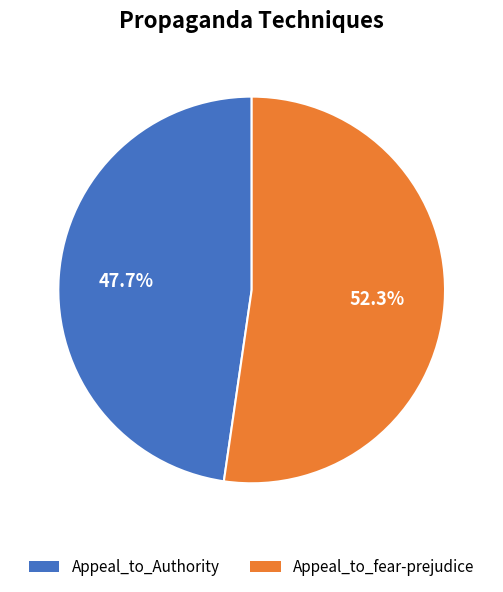

What percentage is NOT represented by Appeal_to_Authority?

52.3%